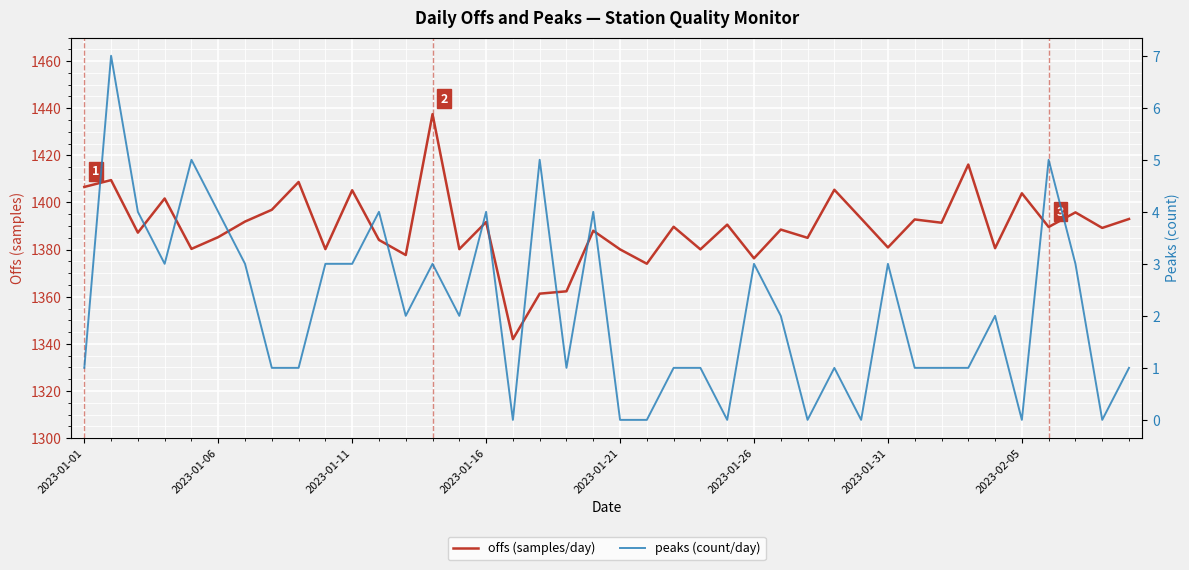

Is the value of offs (samples/day) at 10 greater than the value of peaks (count/day) at 33?

Yes